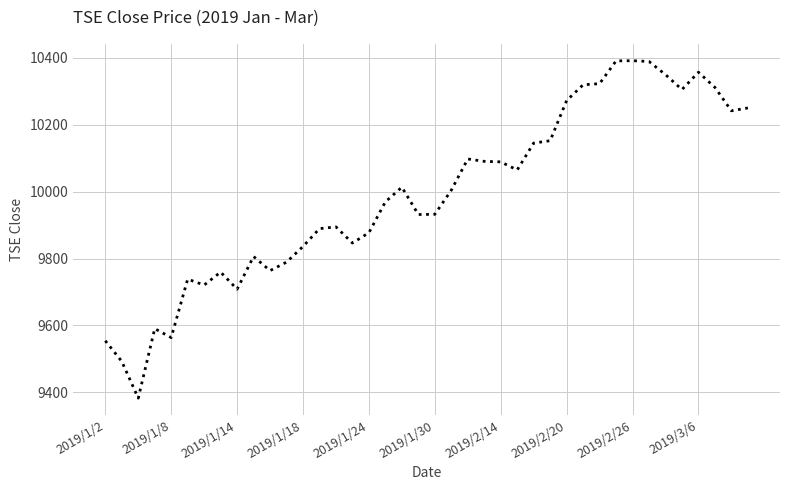

What is the smallest value displayed?

9382.5